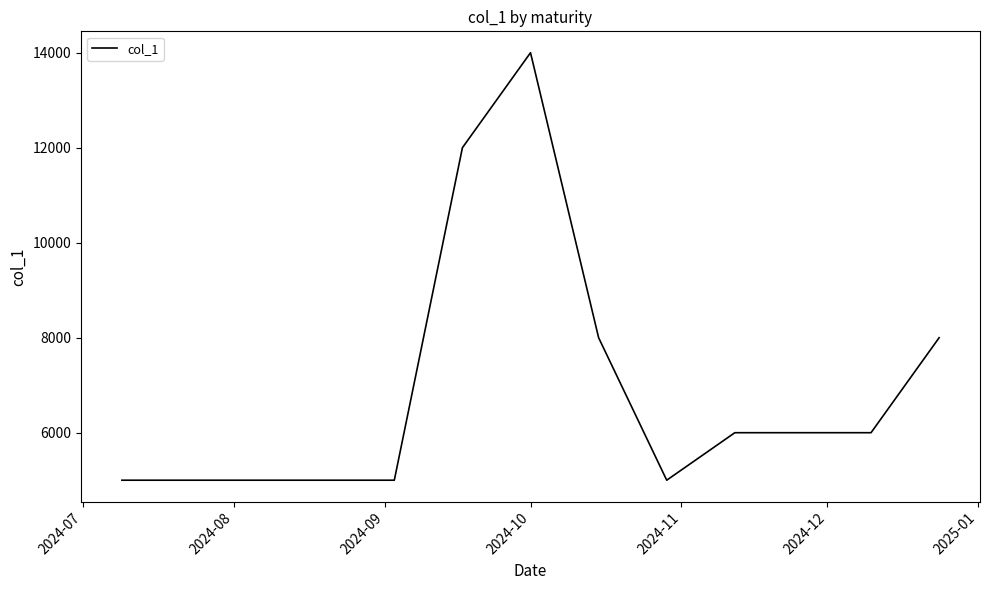

What is the greatest value displayed?

14000